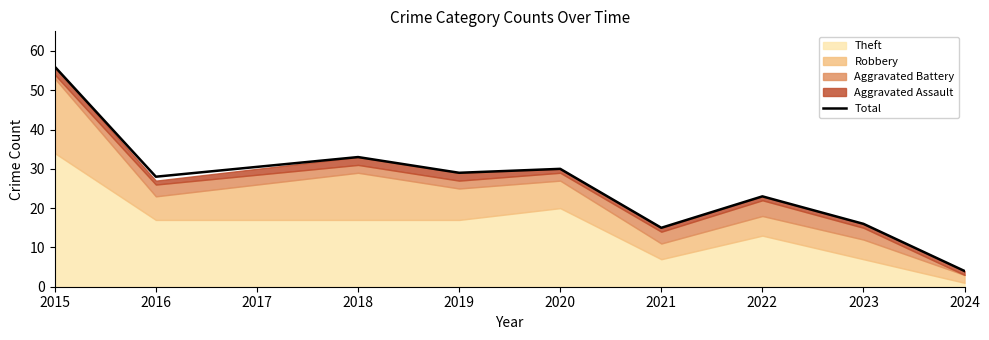

The Total series shows 33 at 2018. True or false?

True